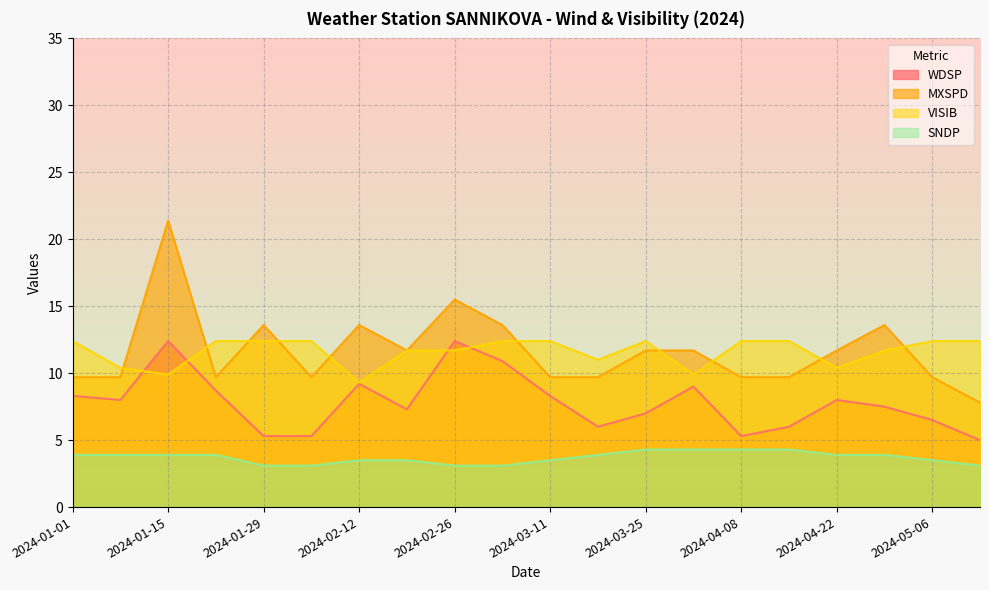

List the labels in order of SNDP value, smallest first.

2024-01-29, 2024-02-05, 2024-02-26, 2024-03-04, 2024-05-13, 2024-02-12, 2024-02-19, 2024-03-11, 2024-05-06, 2024-01-01, 2024-01-08, 2024-01-15, 2024-01-22, 2024-03-18, 2024-04-22, 2024-04-29, 2024-03-25, 2024-04-01, 2024-04-08, 2024-04-15